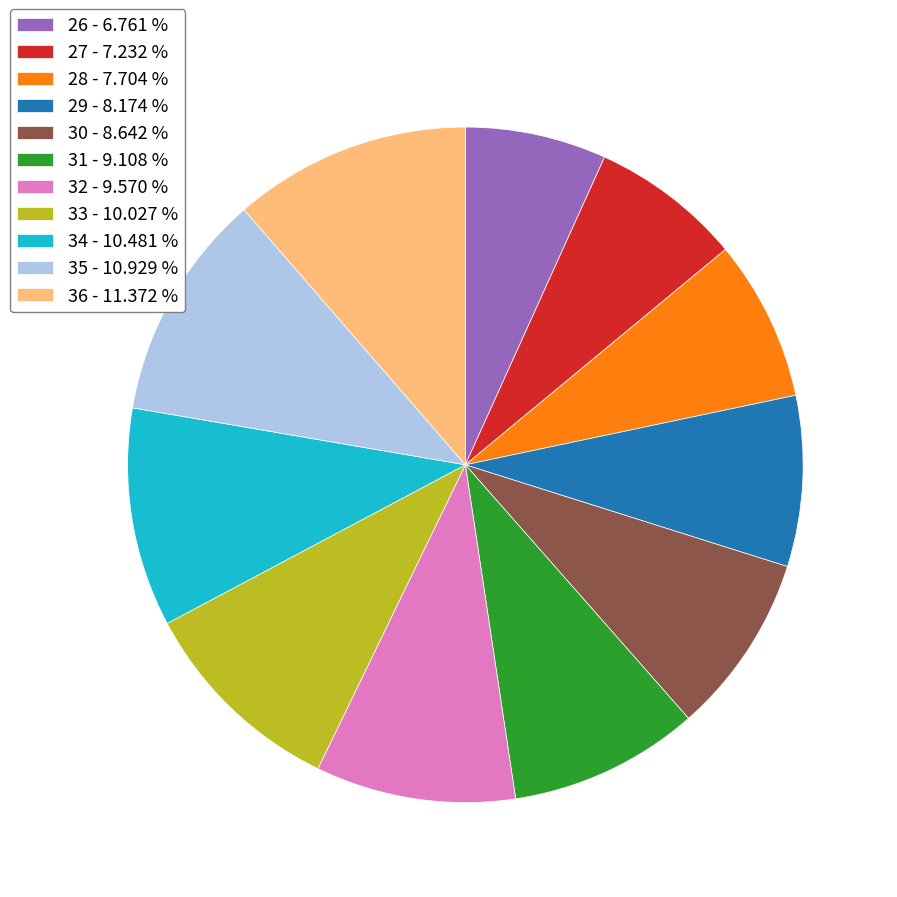

What is the ratio of the value at 36 - 11.372 % to the value at 27 - 7.232 %?

1.6